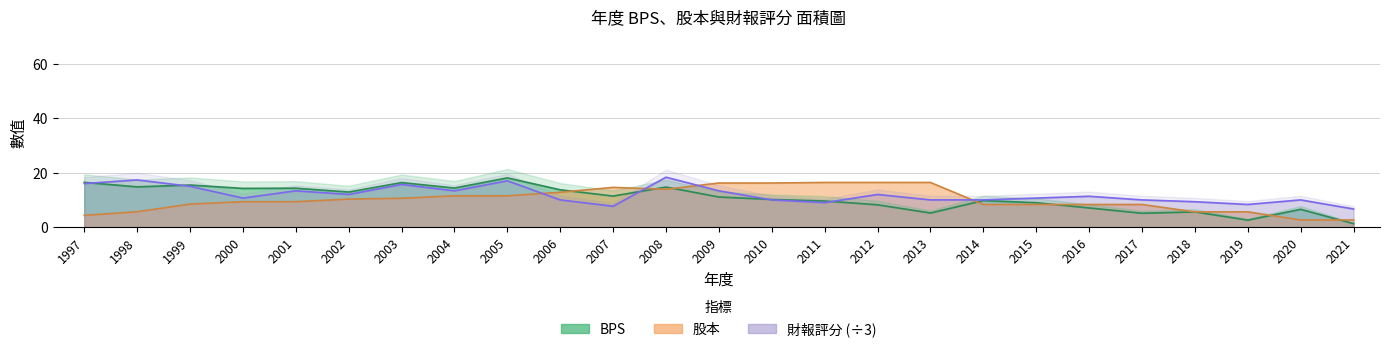

What is the difference between the highest and lowest values at 2018?

3.7